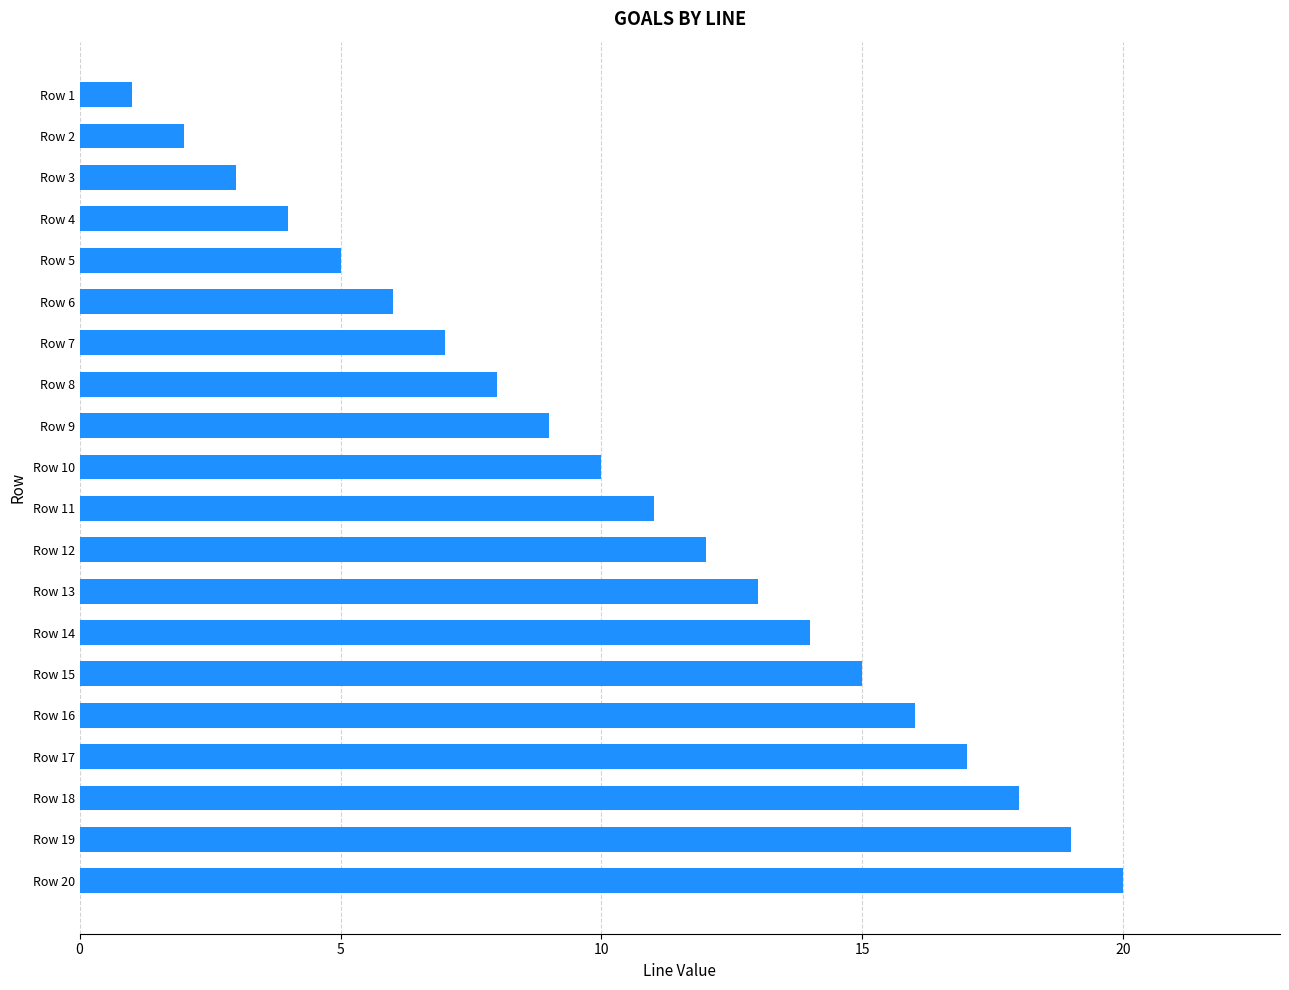

Are the bars horizontal?

Yes